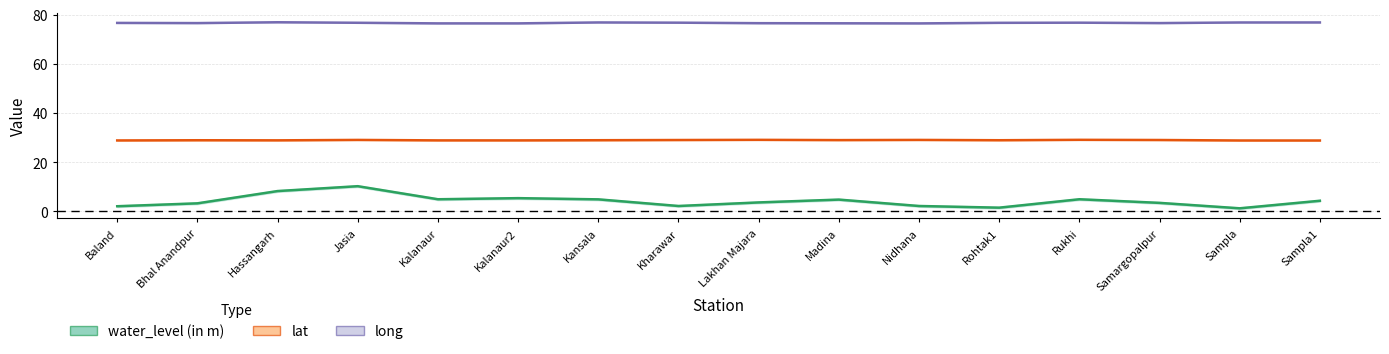

What is the spread (max minus min) of values at Kalanaur?

71.5